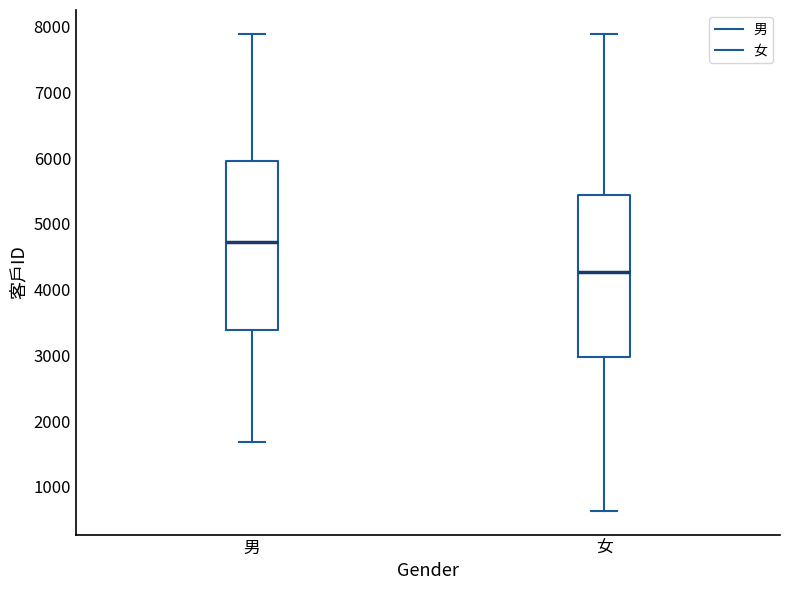

Reading left to right, transcribe this box plot: for each box, give where its median line is, the range the box spans, and where its two whiskers end, as read against the y-axis. The values are not printed on the chart, so give them approximately, as read against the axis.

男: median 4700, box 3400 to 6000, whiskers 1700 to 7900
女: median 4300, box 3000 to 5400, whiskers 600 to 7900